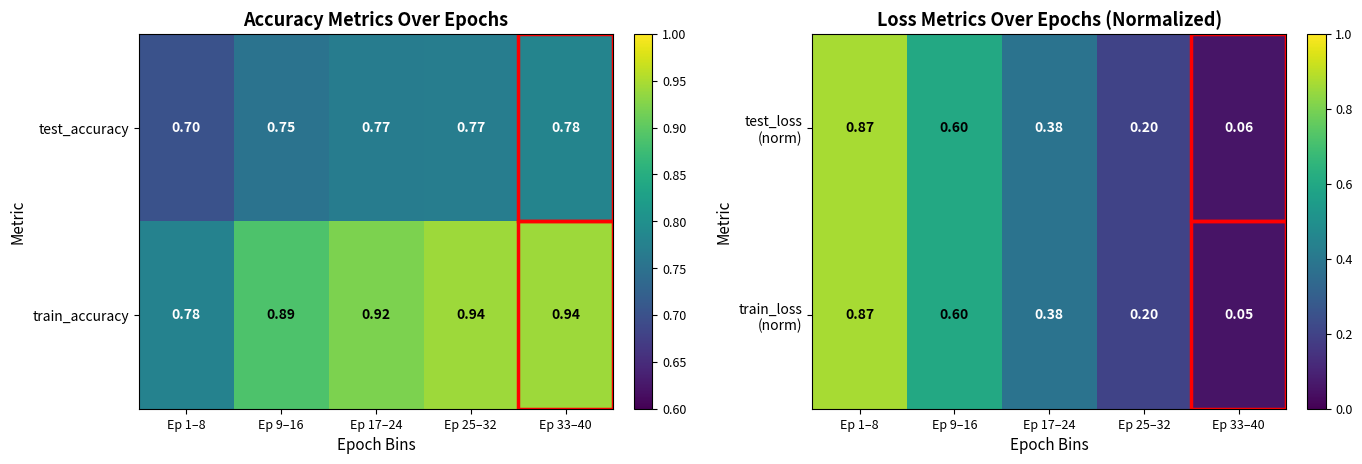

Is the value of train_accuracy at Ep 25–32 greater than the value of test_accuracy at Ep 17–24?

Yes